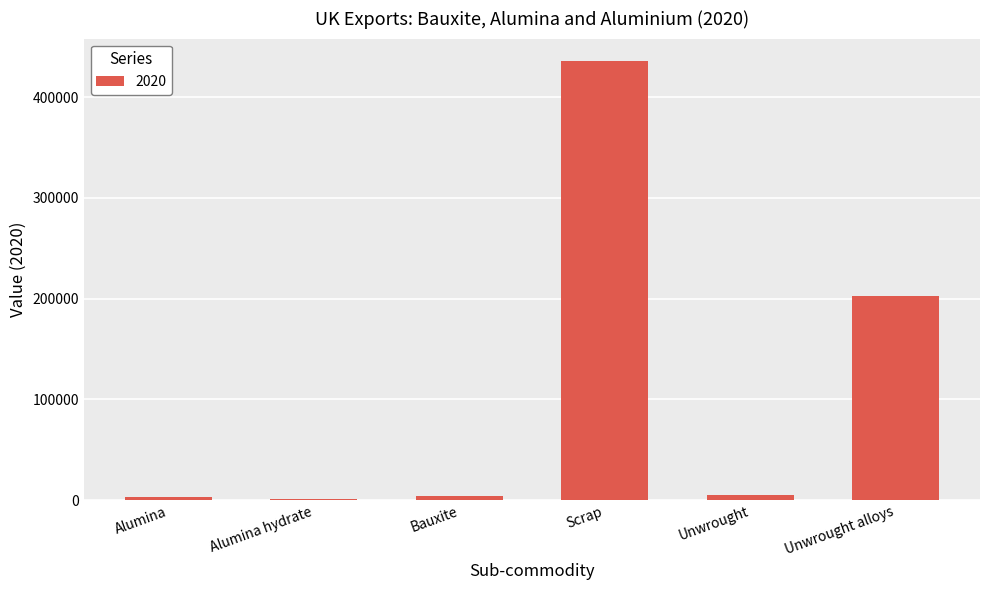

How many bars are there in total?

6